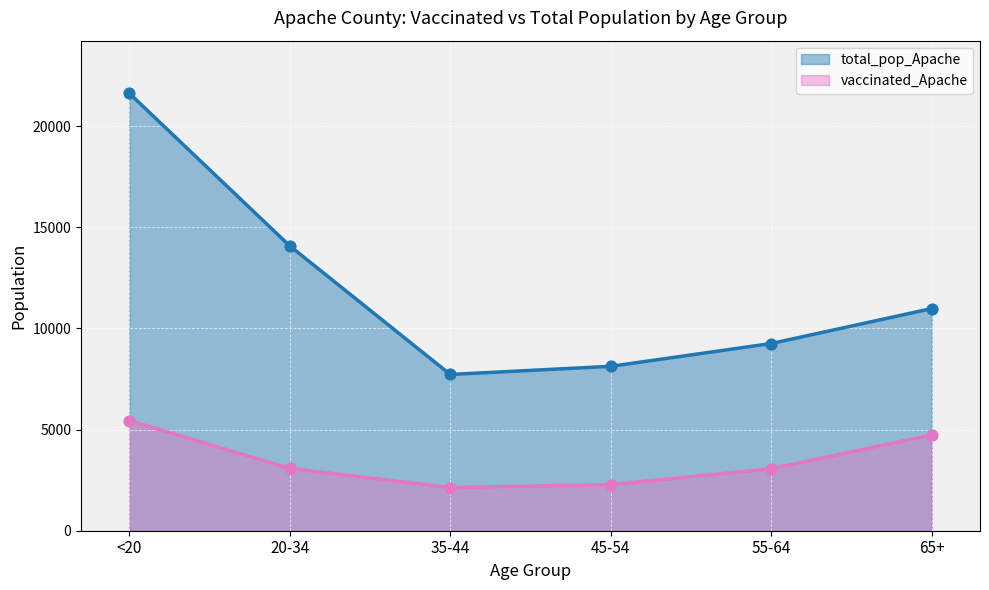

What are all the series names shown in the legend?

total_pop_Apache, vaccinated_Apache